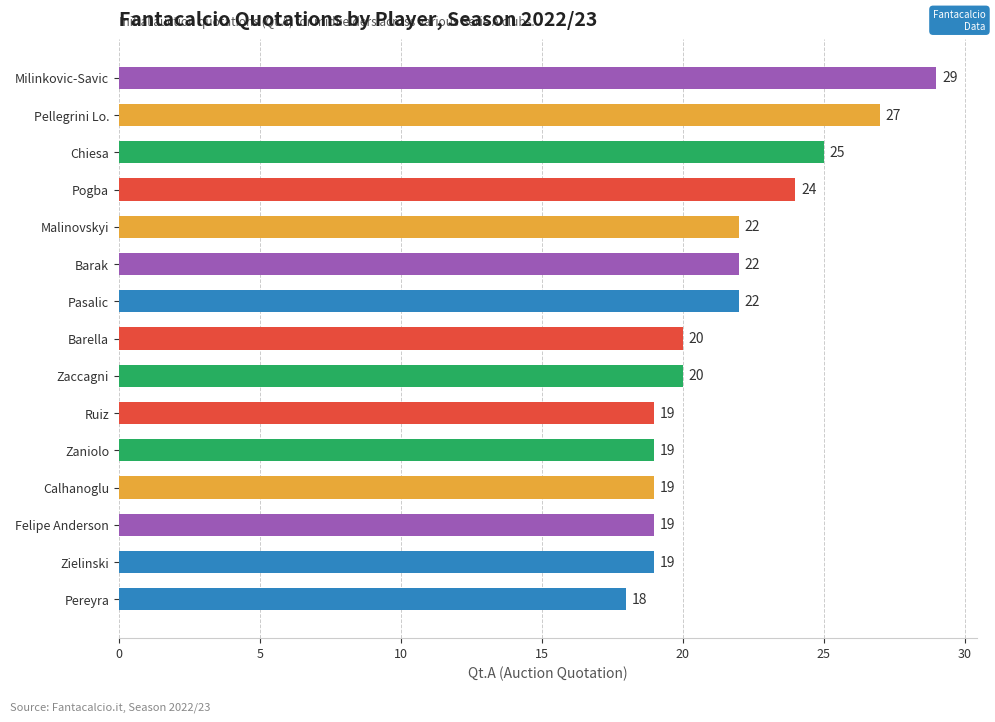

What is the ratio of the value at Barella to the value at Pellegrini Lo.?

0.7